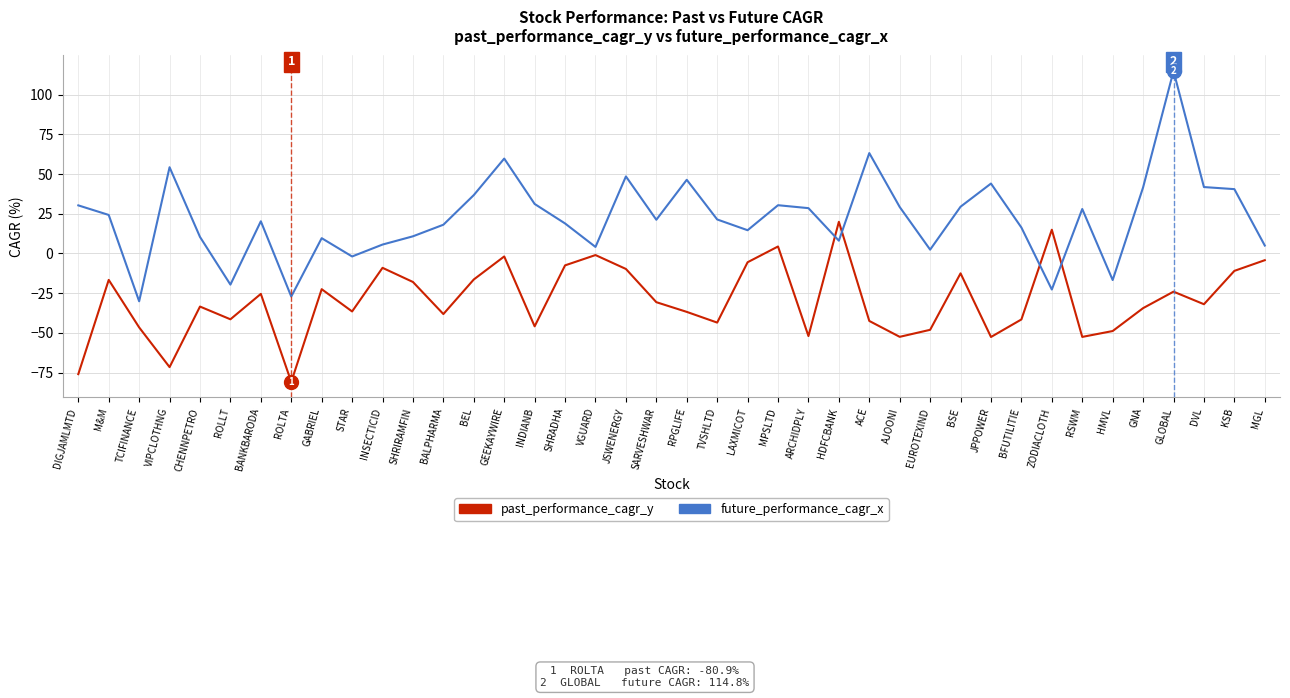

Where do future_performance_cagr_x and past_performance_cagr_y first cross each other?

ARCHIDPLY and HDFCBANK